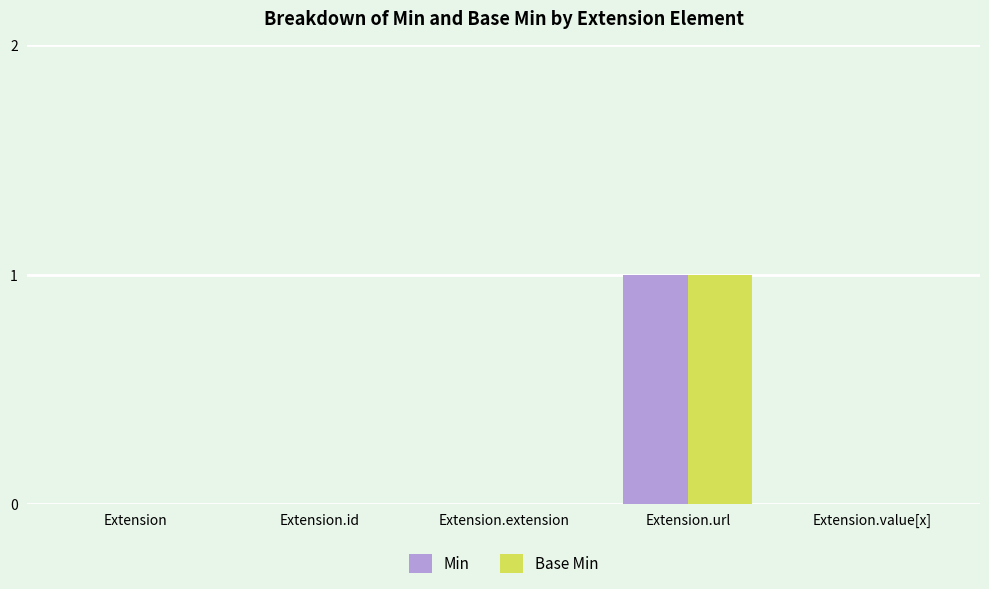

How many Base Min values are between 0 and 1?

5